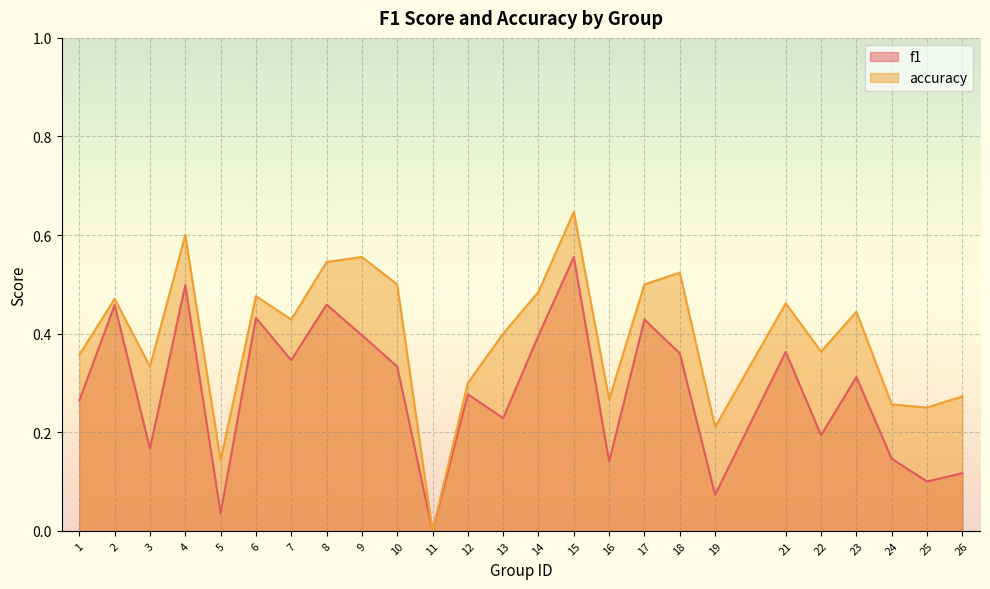

How many lines are shown in the chart?

2